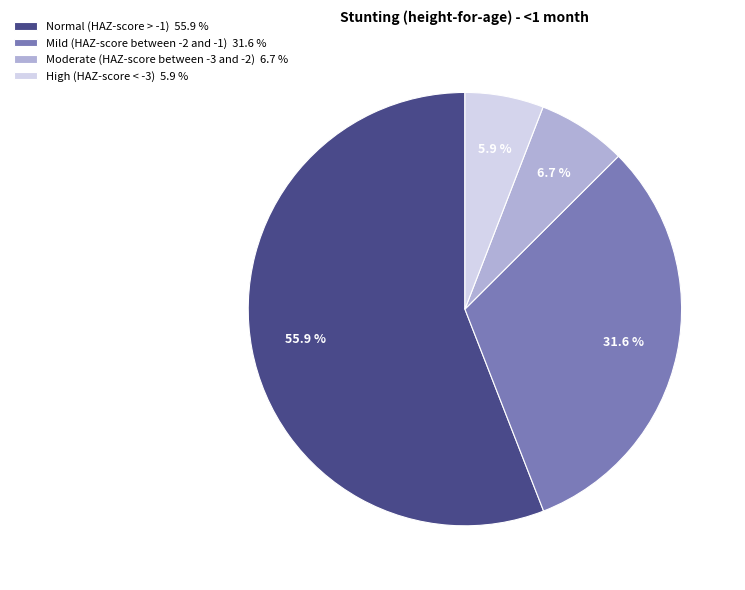

To the nearest percent, what is the difference between the Moderate (HAZ-score between -3 and -2) and High (HAZ-score < -3) slice percentages?

1%